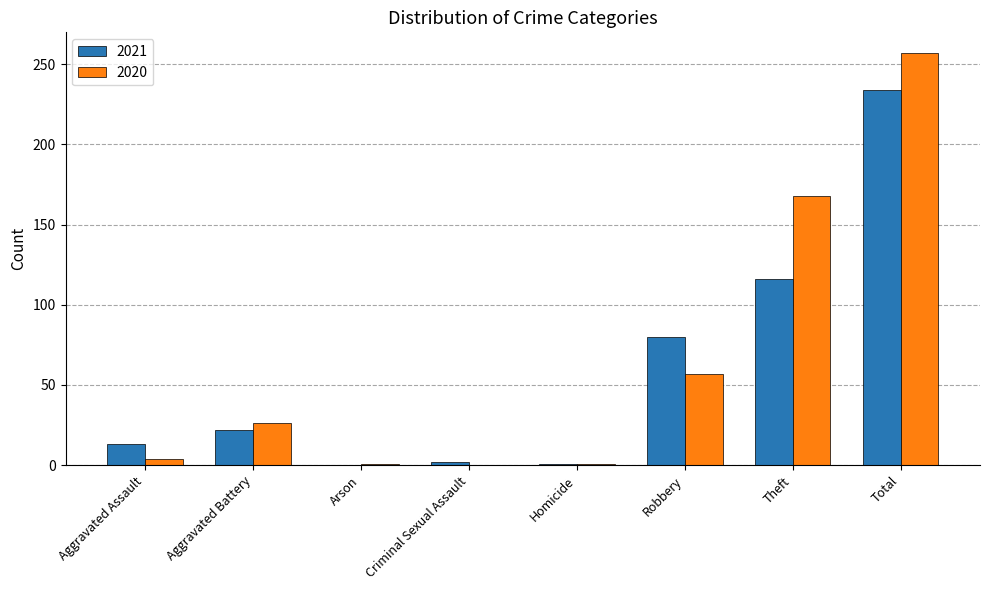

At which category is the sum across all series the highest?

Total